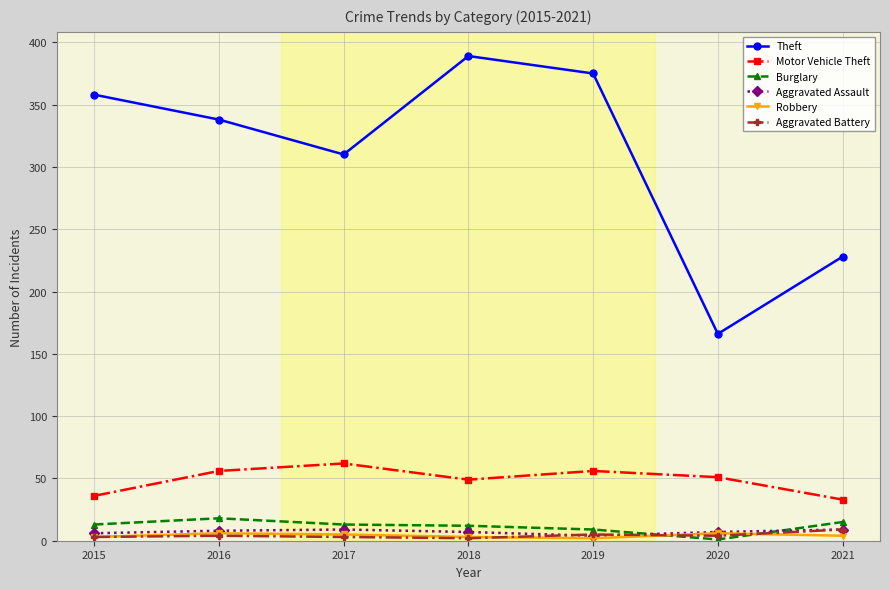

Does the chart have visible grid lines?

Yes